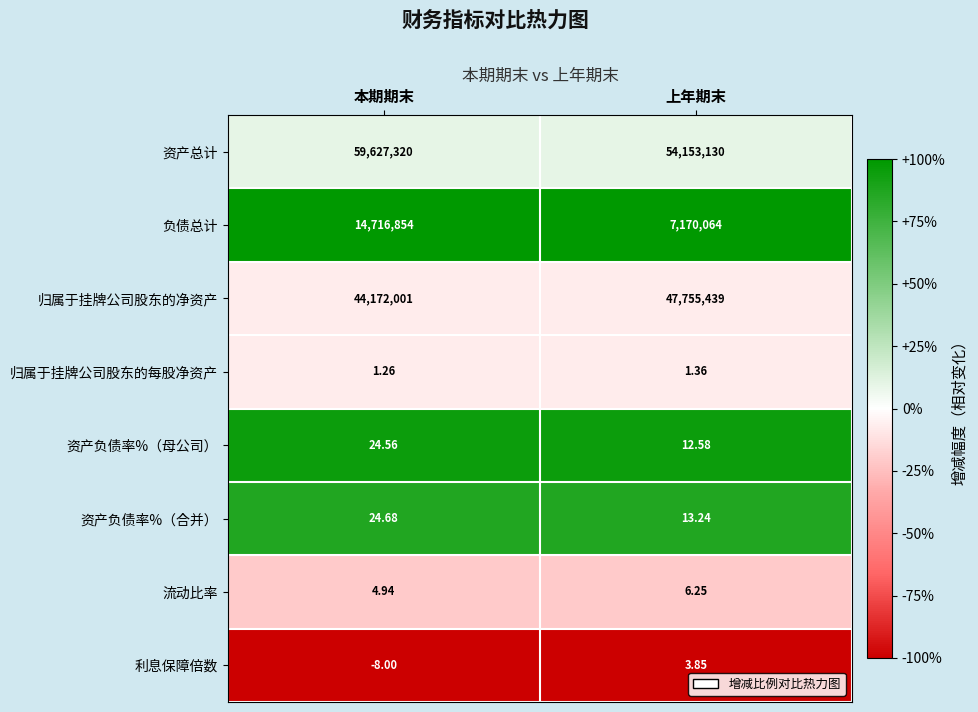

At which category does the chart reach its peak across all series?

本期期末